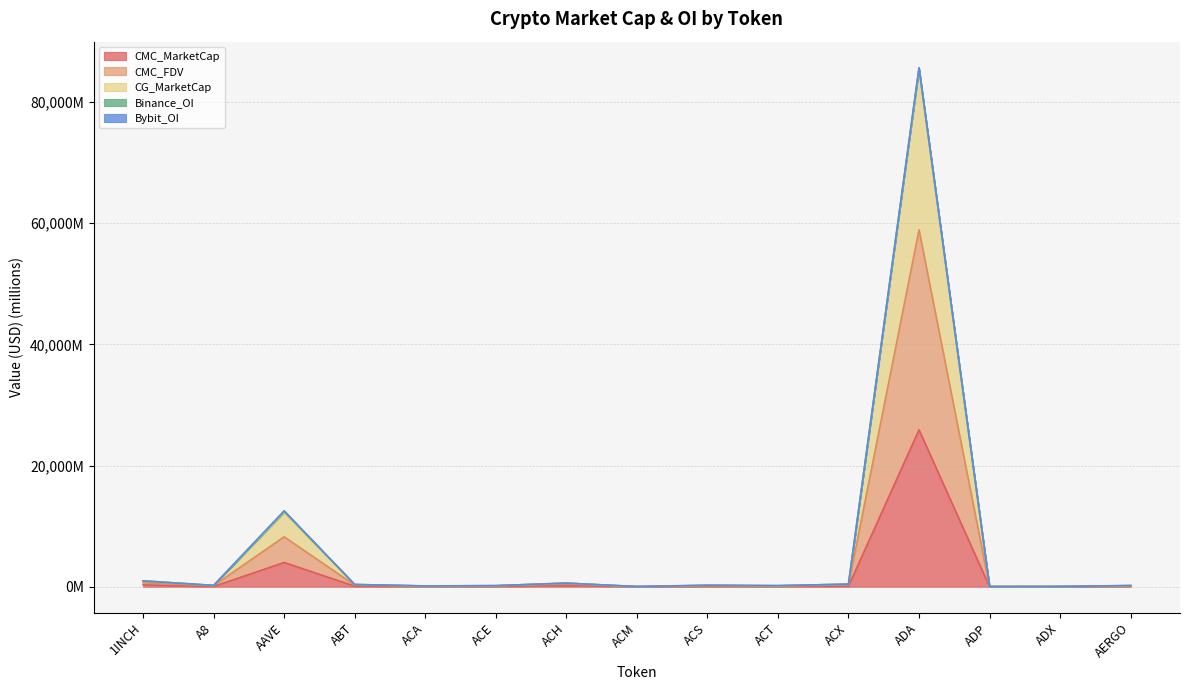

The value of CG_MarketCap at ADX is 47.7. True or false?

True